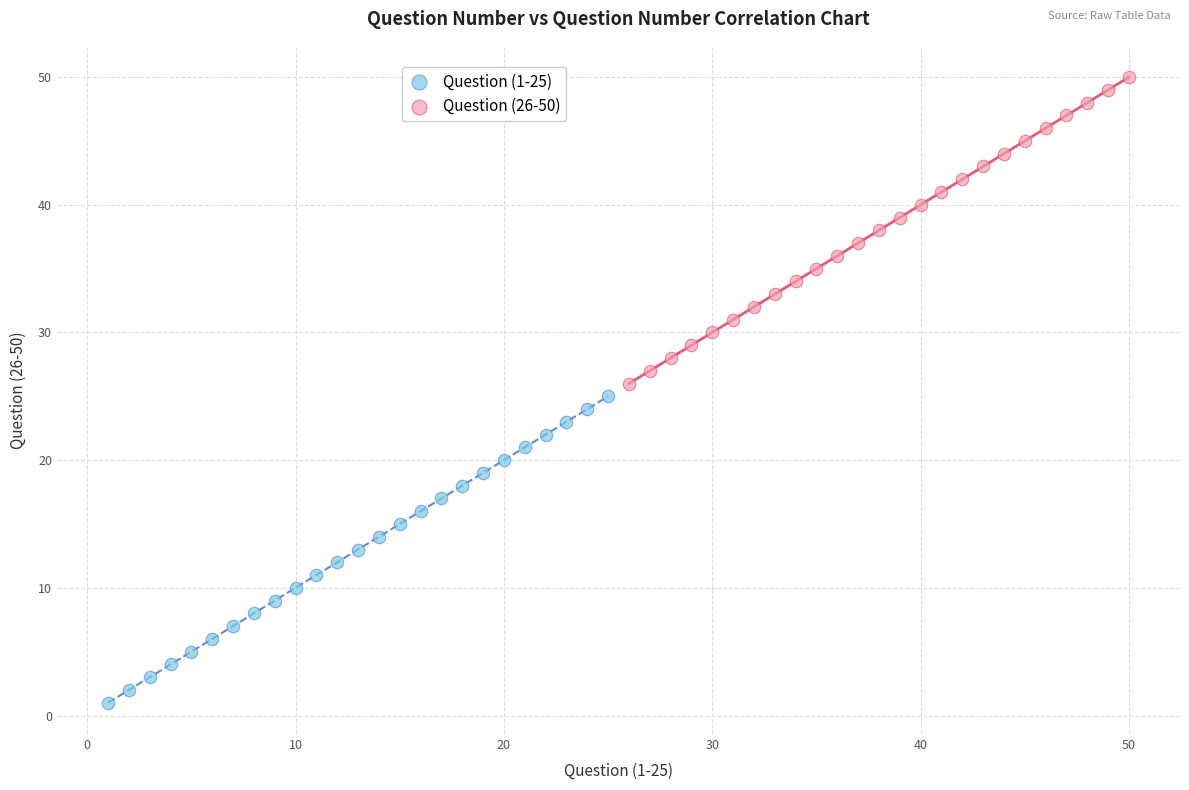

What are all the series names shown in the legend?

Question (1-25), Question (26-50)